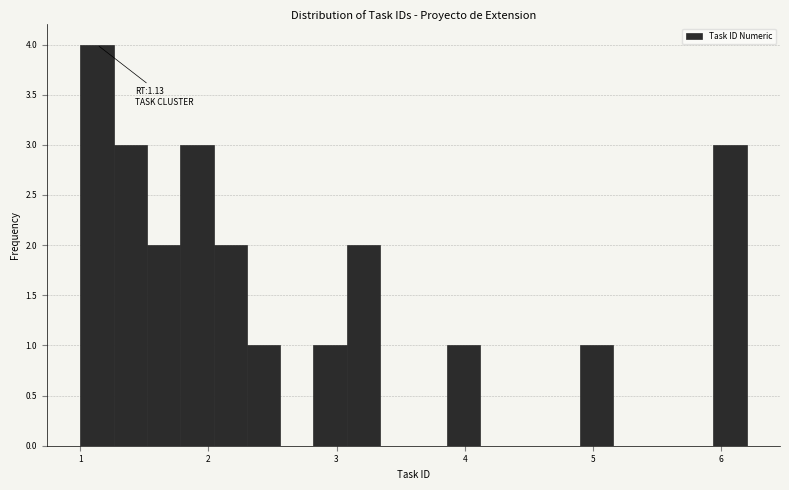

Read against the x-axis, roughly where is the centre of the tallest bar?

1.1